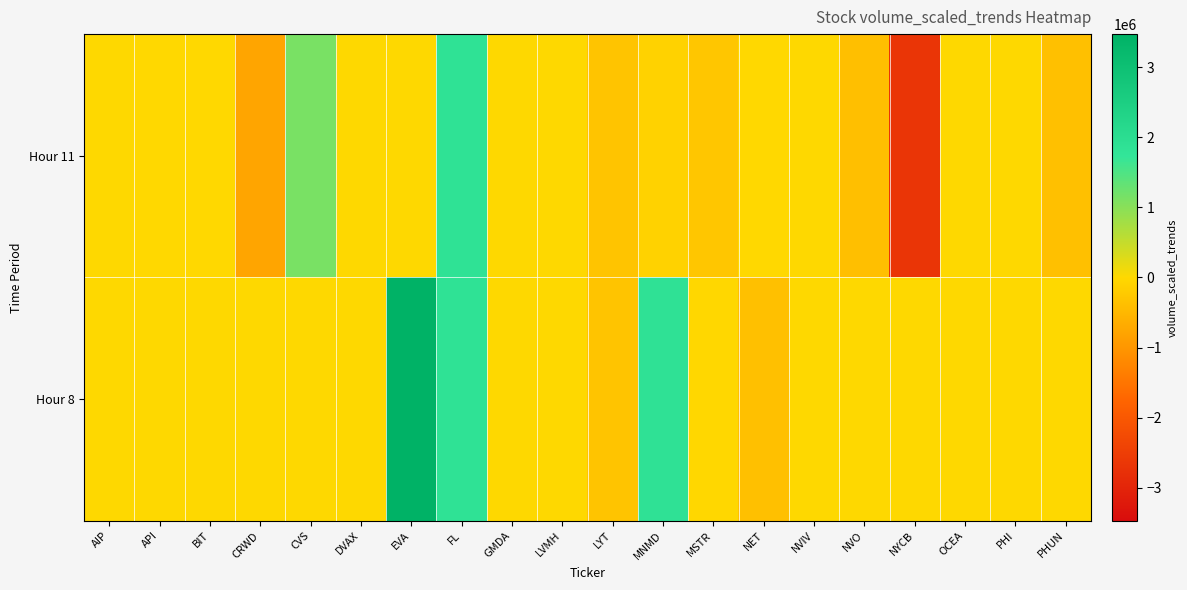

Reading left to right, list all the values displayed in this chart.

Hour 11: AIP=0.0	API=-5153.3	BIT=-2880.3	CRWD=-773911.1	CVS=1138917.7	DVAX=0.0	EVA=0.0	FL=1857202.0	GMDA=0.0	LVMH=0.0	LYT=-307950.8	MNMD=-94008.8	MSTR=-275515.3	NET=-5690.5	NVIV=0.0	NVO=-391409.2	NYCB=-2674870.3	OCEA=0.0	PHI=0.0	PHUN=-363665.0
Hour 8: AIP=0.0	API=0.0	BIT=0.0	CRWD=0.0	CVS=0.0	DVAX=0.0	EVA=3474493.5	FL=1857202.0	GMDA=0.0	LVMH=0.0	LYT=-307950.8	MNMD=1861374.5	MSTR=-19222.0	NET=-369884.2	NVIV=0.0	NVO=0.0	NYCB=0.0	OCEA=0.0	PHI=0.0	PHUN=0.0